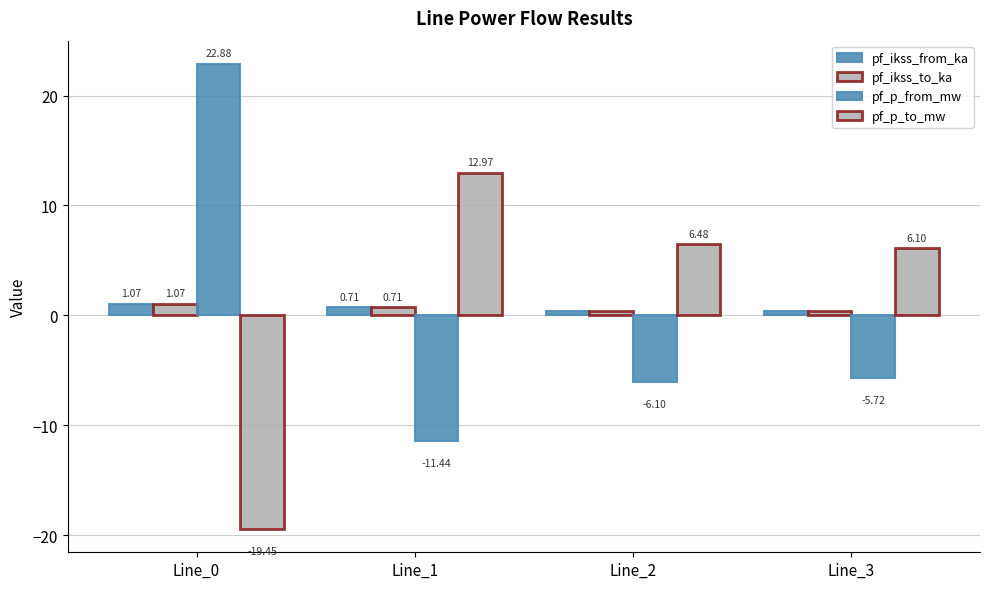

Which has a higher value, Line_0 or Line_2?

Line_0